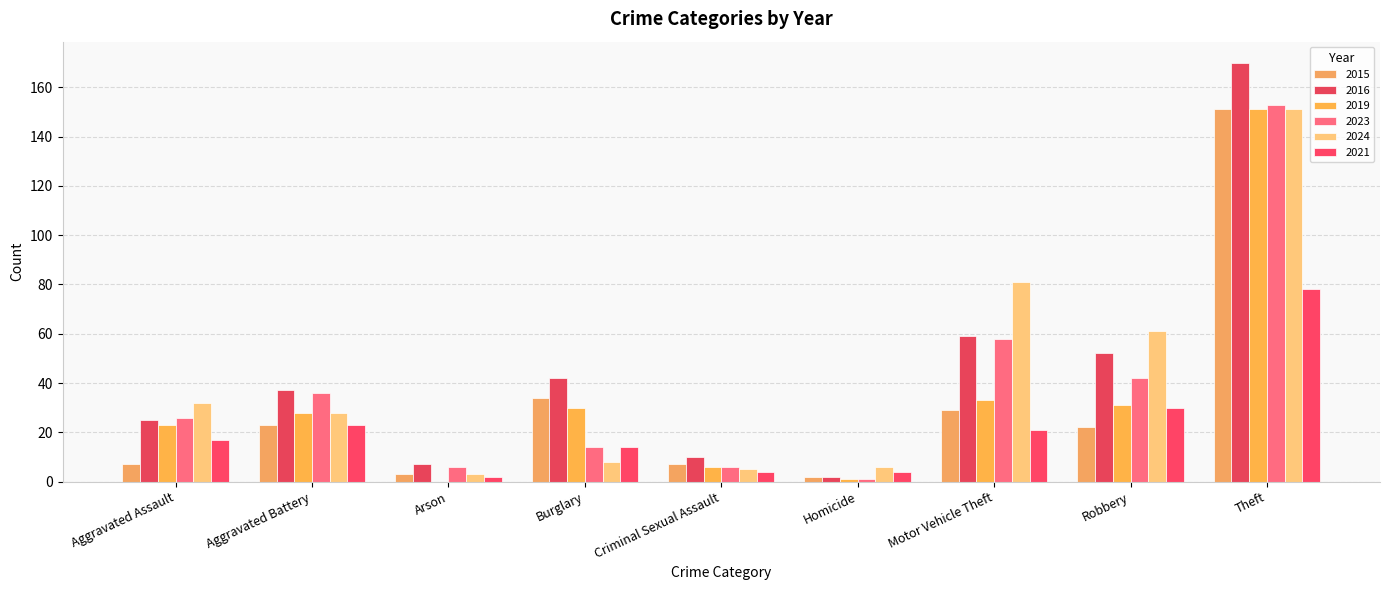

What is the sum of all 2024 values?

375